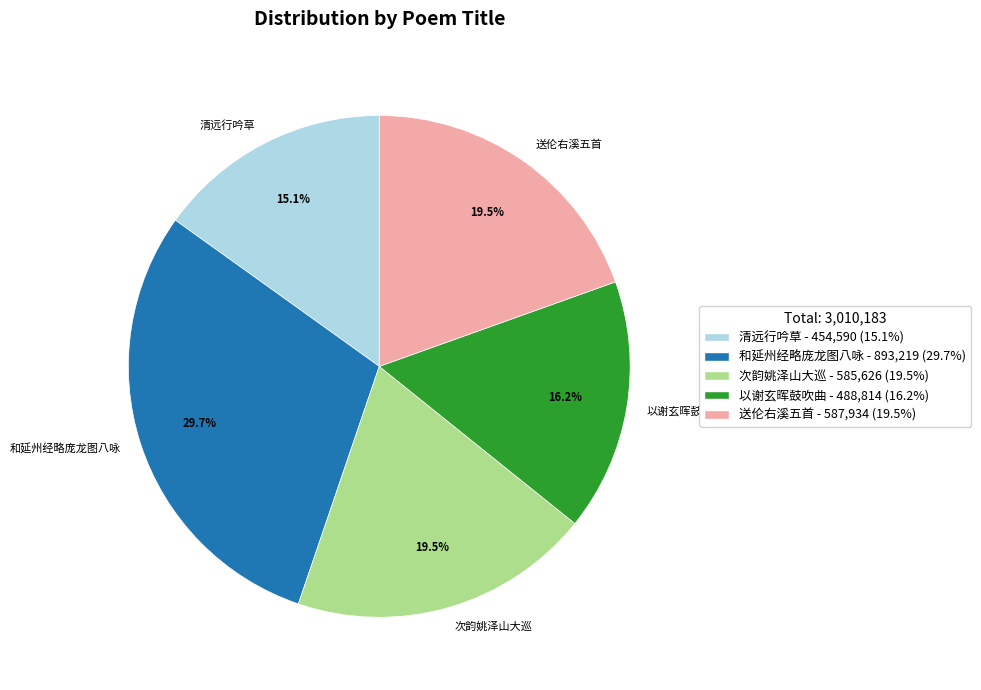

Does any single category account for the majority?

No